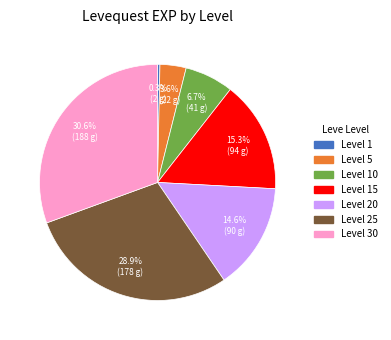

To the nearest percent, what is the difference between the largest and smallest slice percentages?

30%